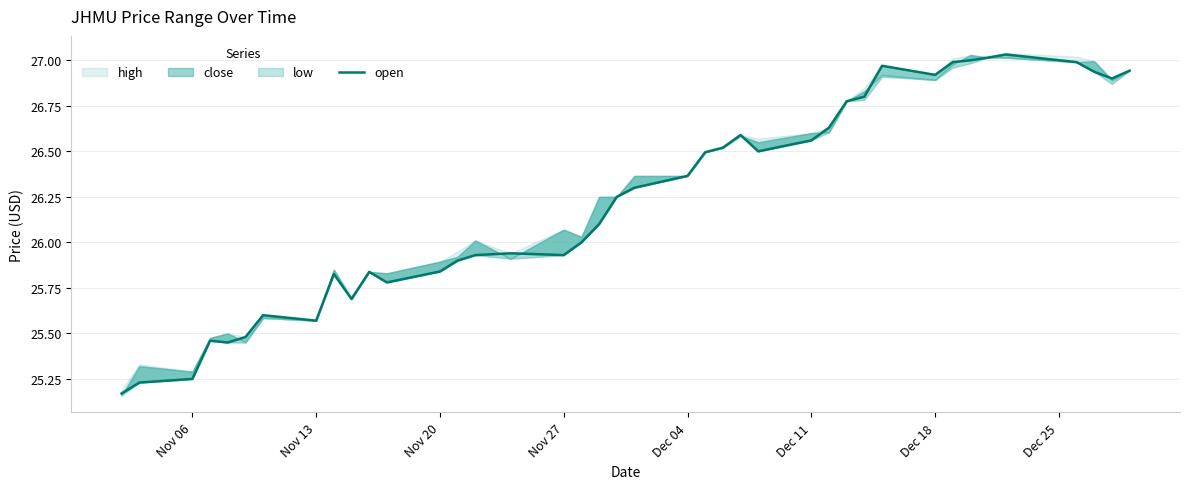

How many lines are shown in the chart?

1